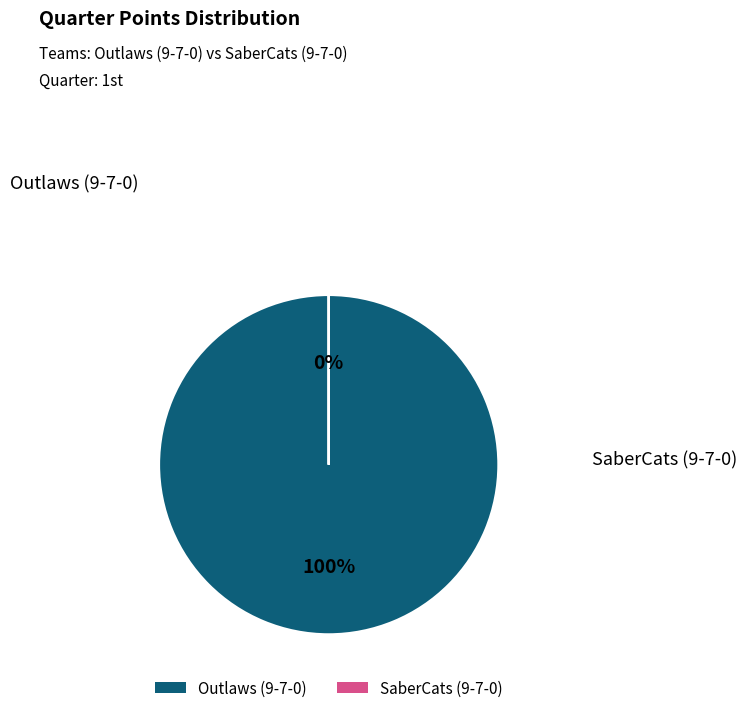

How many segments does this pie chart have?

2